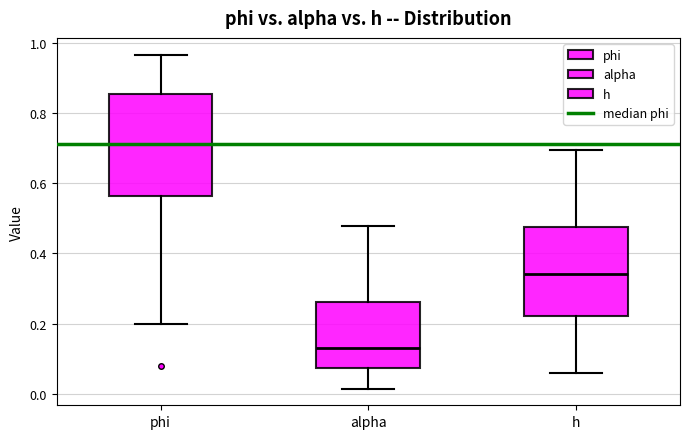

Reading left to right, read every box against the y-axis: the position of its median line, the range the box covers, and the ends of its whiskers. The values are not printed on the chart, so give them approximately, as read against the axis.

phi: median 0.72, box 0.56 to 0.86, whiskers 0.20 to 0.96
alpha: median 0.12, box 0.08 to 0.26, whiskers 0.02 to 0.48
h: median 0.34, box 0.22 to 0.48, whiskers 0.06 to 0.70